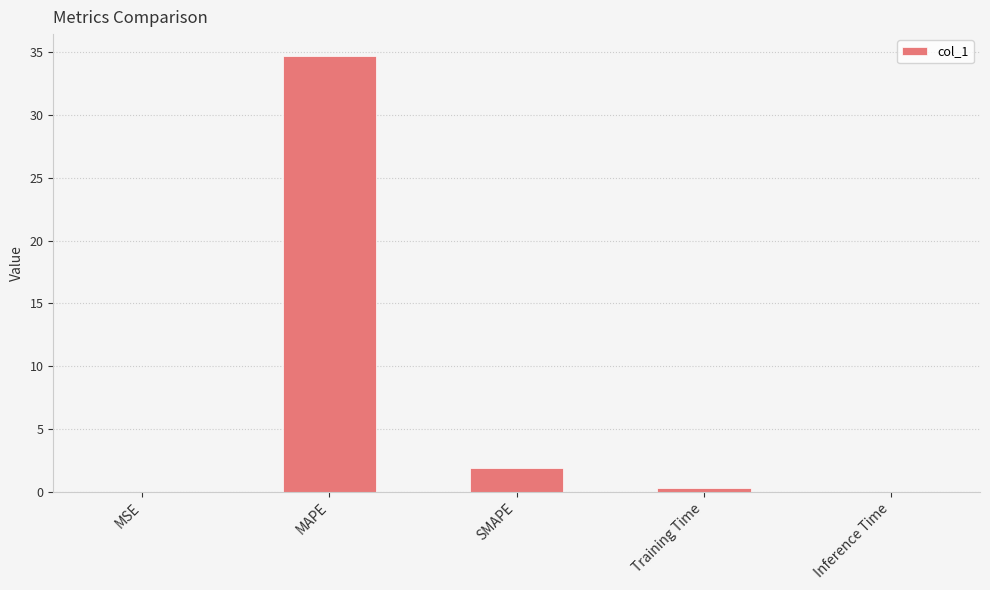

Which label corresponds to the largest value in the chart?

MAPE